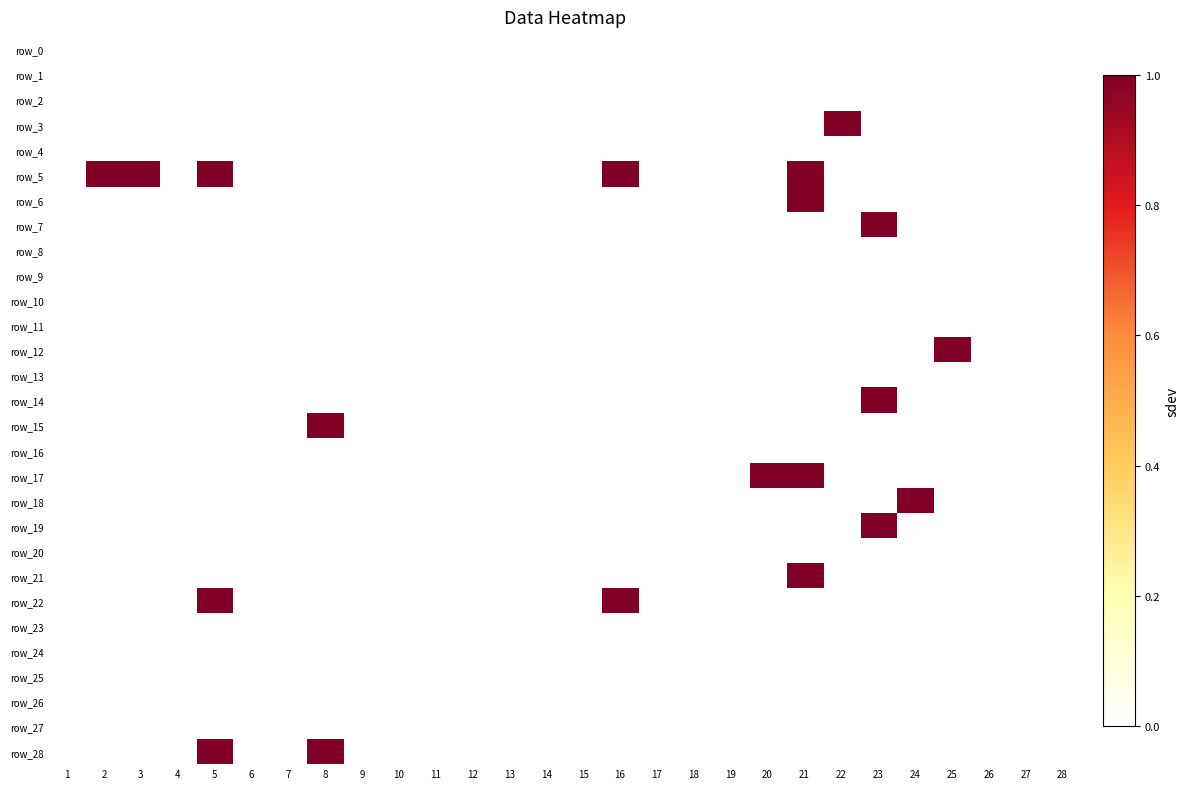

At which category is the sum across all series the highest?

21